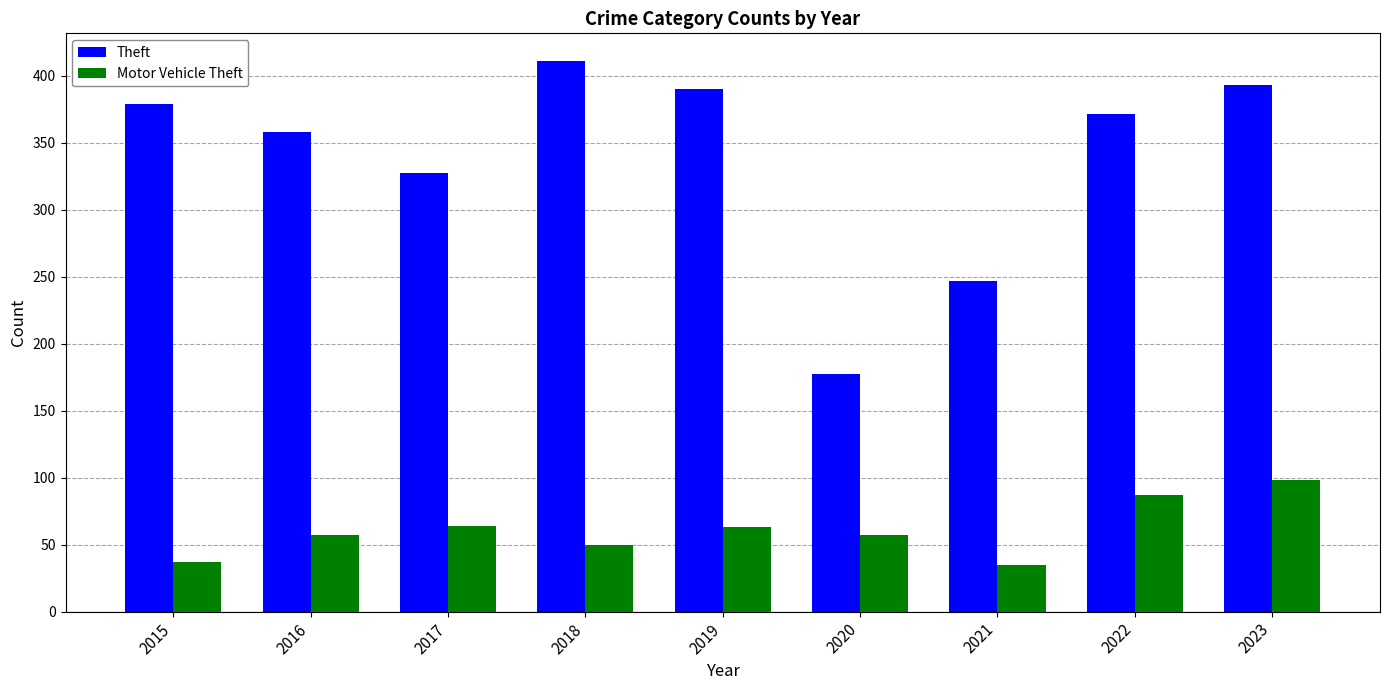

What is the minimum value for Theft?

177